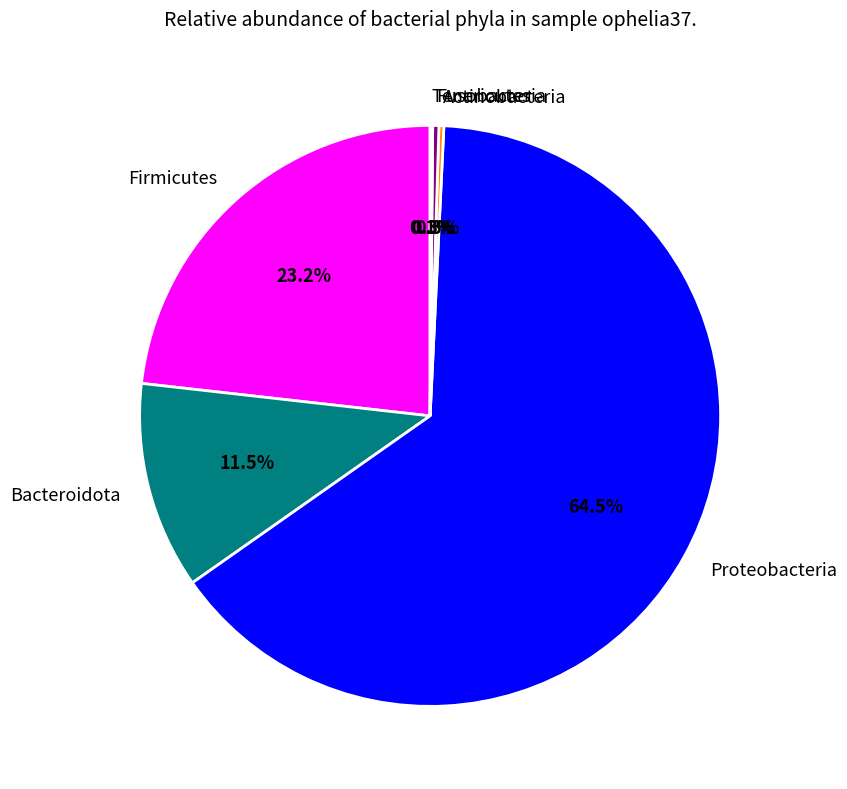

What is the majority slice?

Proteobacteria